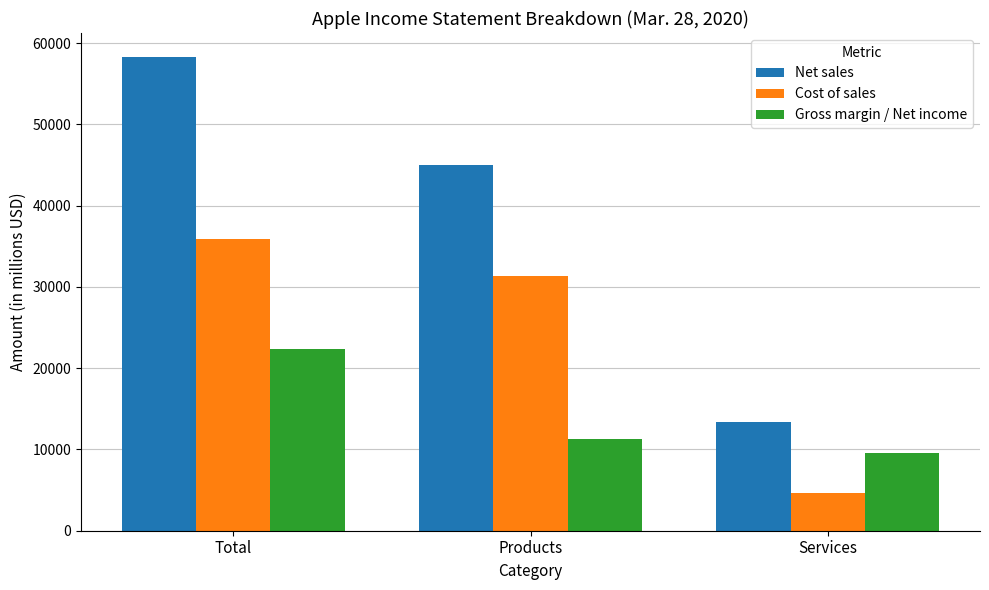

What is the spread (max minus min) of values at Total?

35943